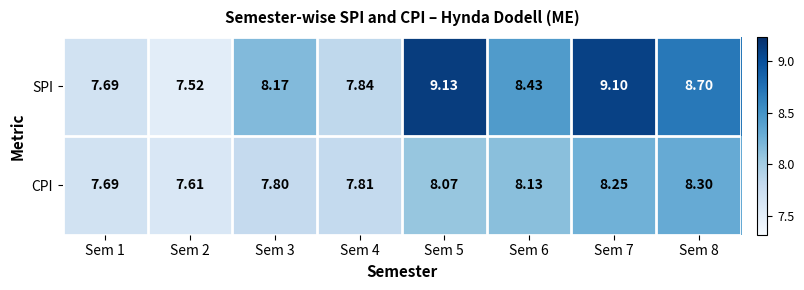

Which series has the largest total across all categories?

SPI